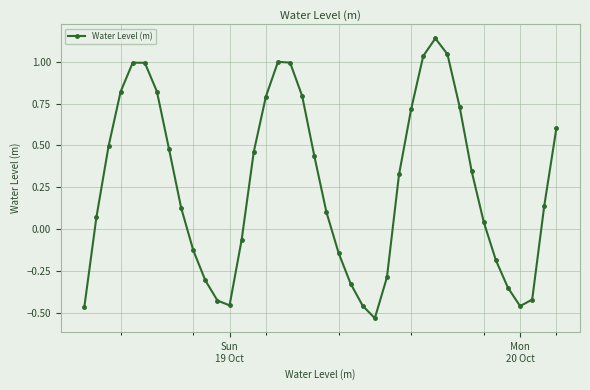

True or false: there are more than 2 points higher than both neighbors.

True